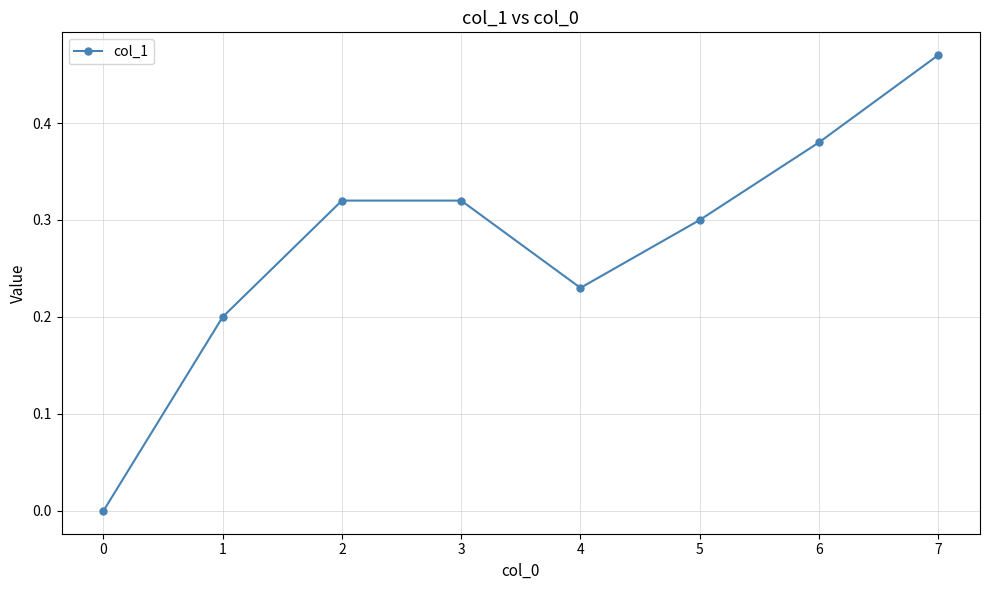

Count the number of data series in this chart.

1